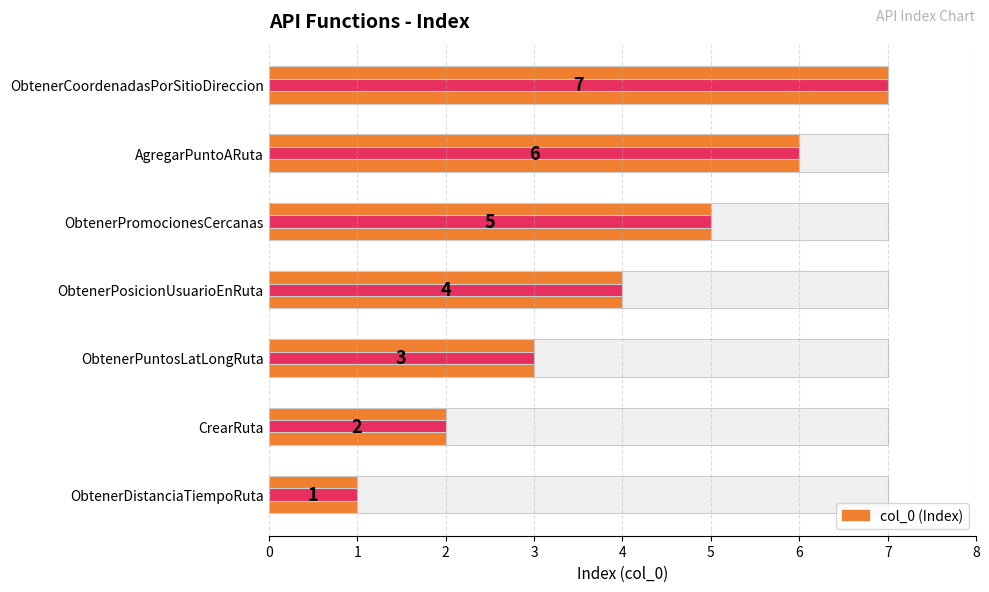

Reading left to right, extract all data points from this chart.

1	2	3	4	5	6	7